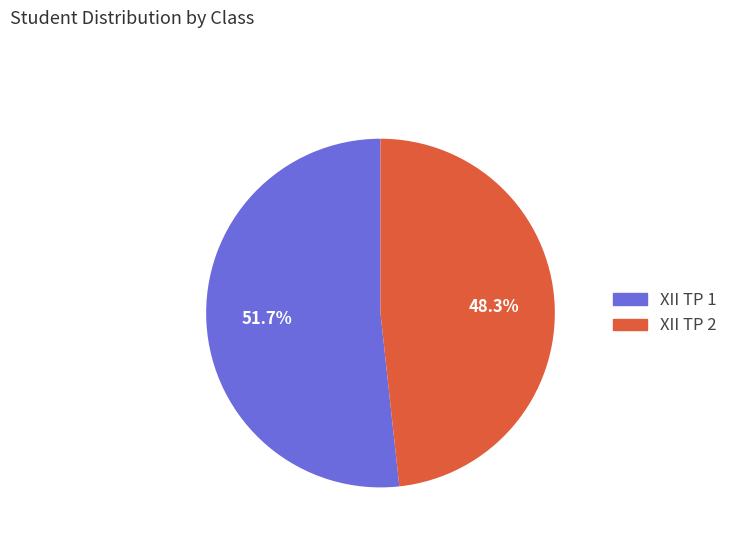

To the nearest percent, what is the average slice percentage?

50%